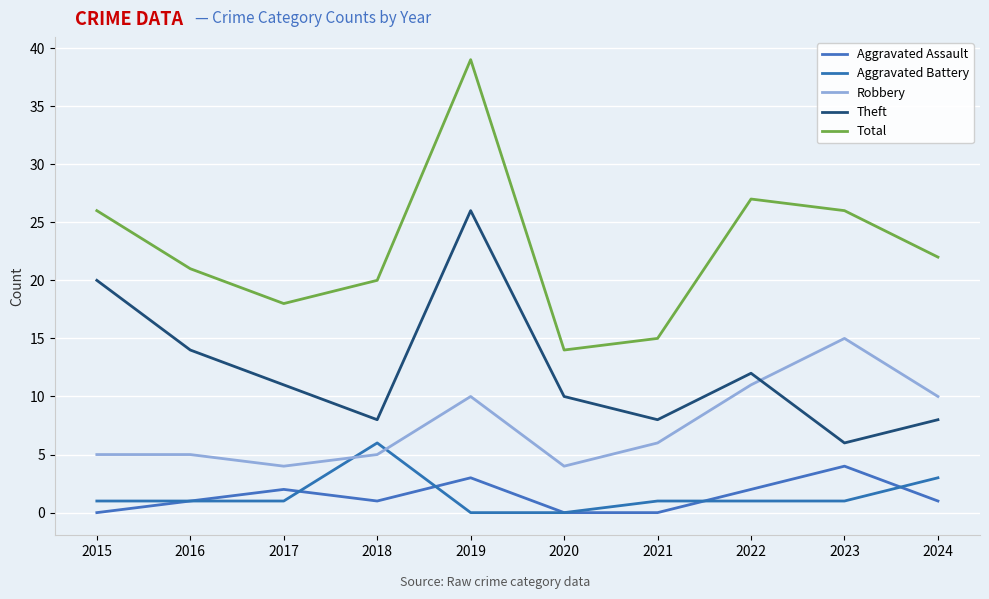

Does the chart have visible grid lines?

Yes